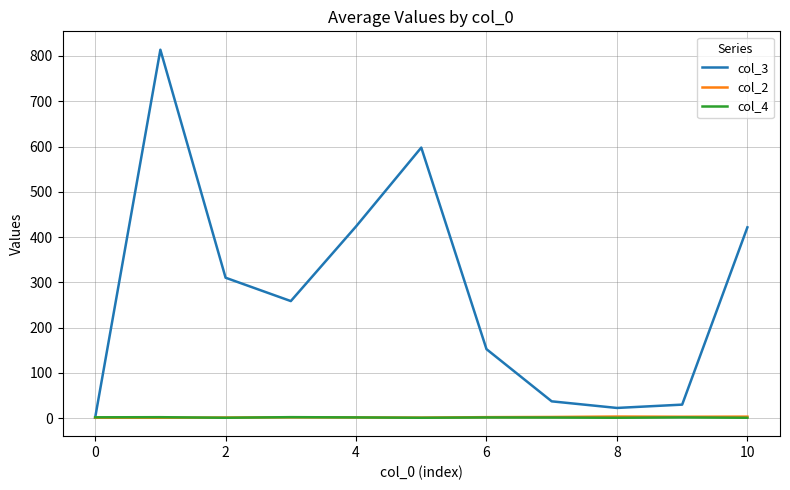

Which series has the widest spread of values?

col_3